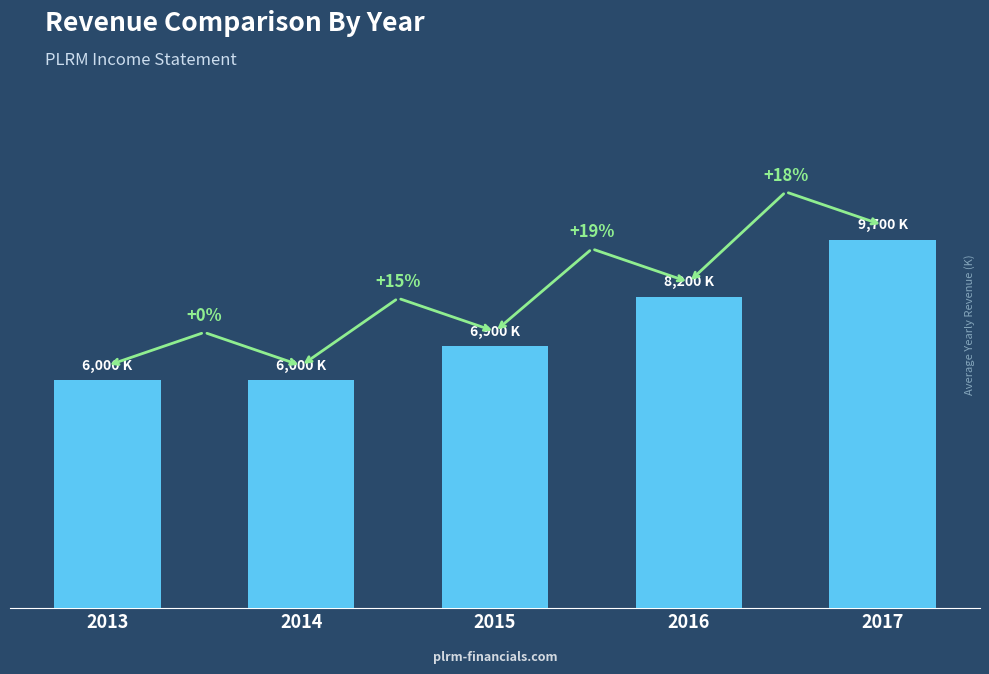

Reading left to right, transcribe all the data shown in this chart.

2013=6000	2014=6000	2015=6900	2016=8200	2017=9700